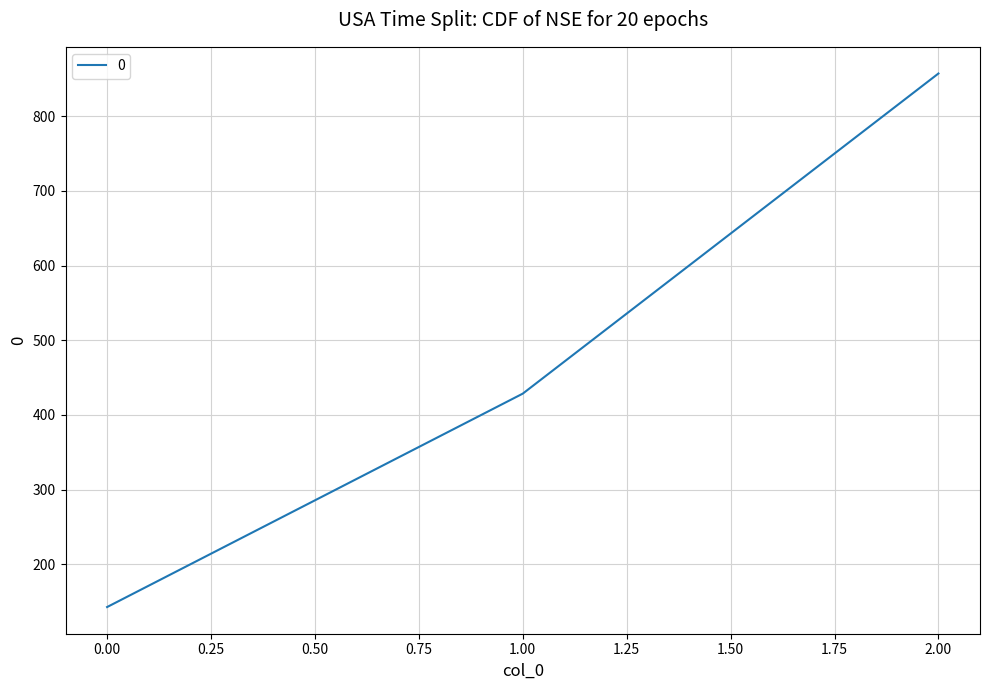

How many lines are shown in the chart?

1